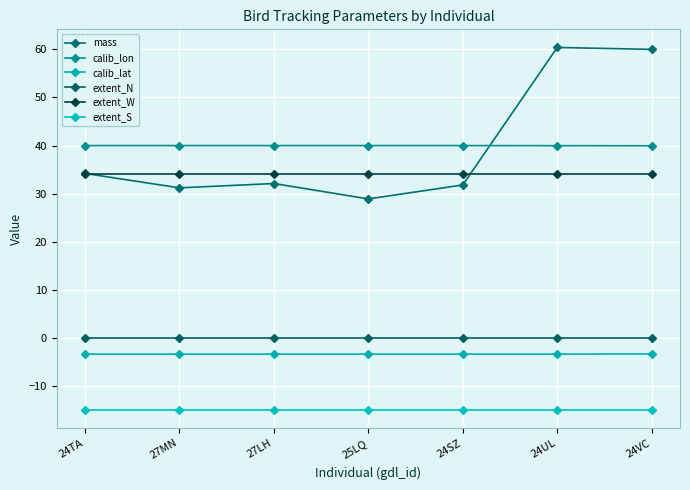

What is the label of the 3rd point from the right?

24SZ